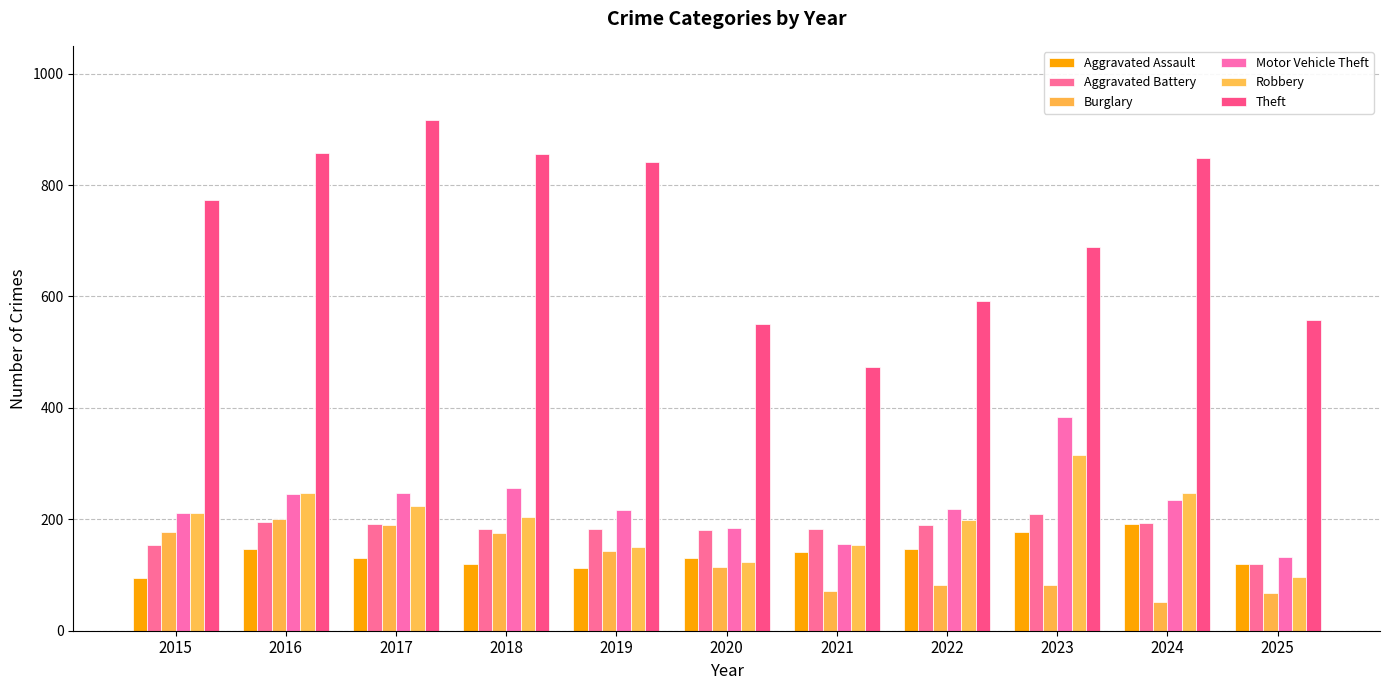

Reading right to left, extract all data points from this chart.

Aggravated Assault: 2025=120	2024=191	2023=177	2022=146	2021=142	2020=131	2019=113	2018=119	2017=131	2016=146	2015=95
Aggravated Battery: 2025=120	2024=194	2023=209	2022=190	2021=182	2020=180	2019=182	2018=183	2017=191	2016=196	2015=154
Burglary: 2025=67	2024=52	2023=82	2022=82	2021=71	2020=115	2019=143	2018=176	2017=189	2016=201	2015=178
Motor Vehicle Theft: 2025=133	2024=234	2023=384	2022=219	2021=156	2020=184	2019=216	2018=256	2017=247	2016=245	2015=211
Robbery: 2025=96	2024=248	2023=316	2022=198	2021=153	2020=124	2019=150	2018=204	2017=224	2016=247	2015=212
Theft: 2025=557	2024=849	2023=689	2022=592	2021=474	2020=550	2019=841	2018=856	2017=916	2016=858	2015=774